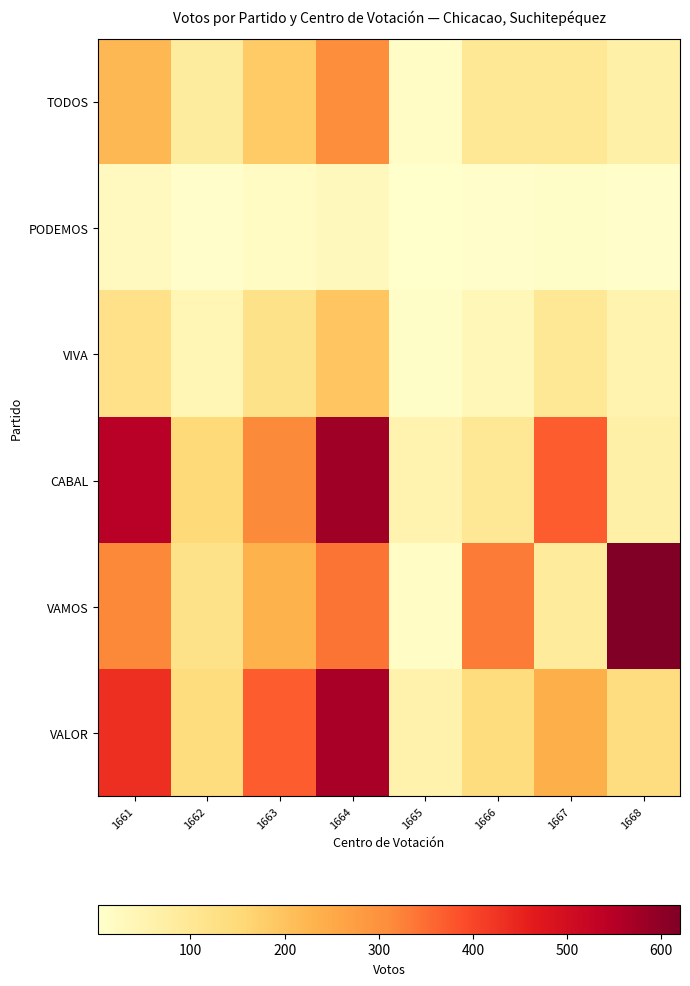

Which series has the largest total across all categories?

CABAL